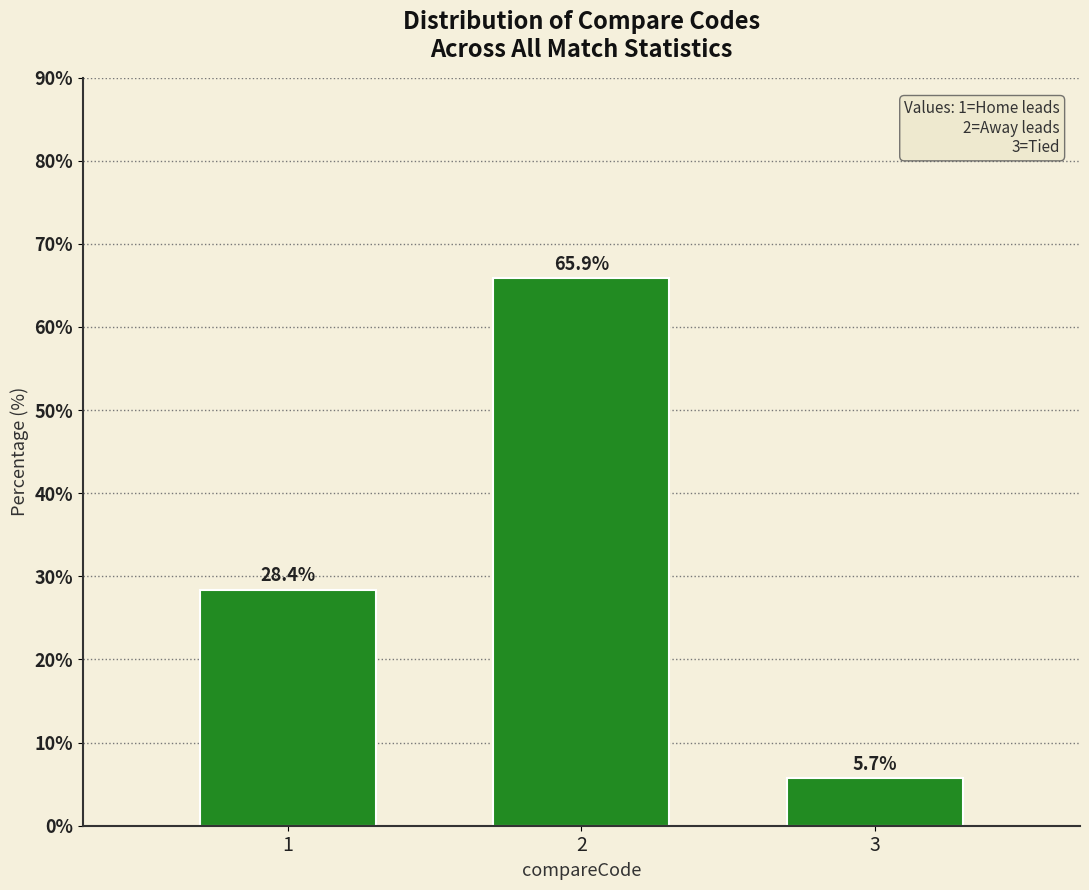

Reading left to right, transcribe all the data shown in this chart.

1=28.4	2=65.9	3=5.7